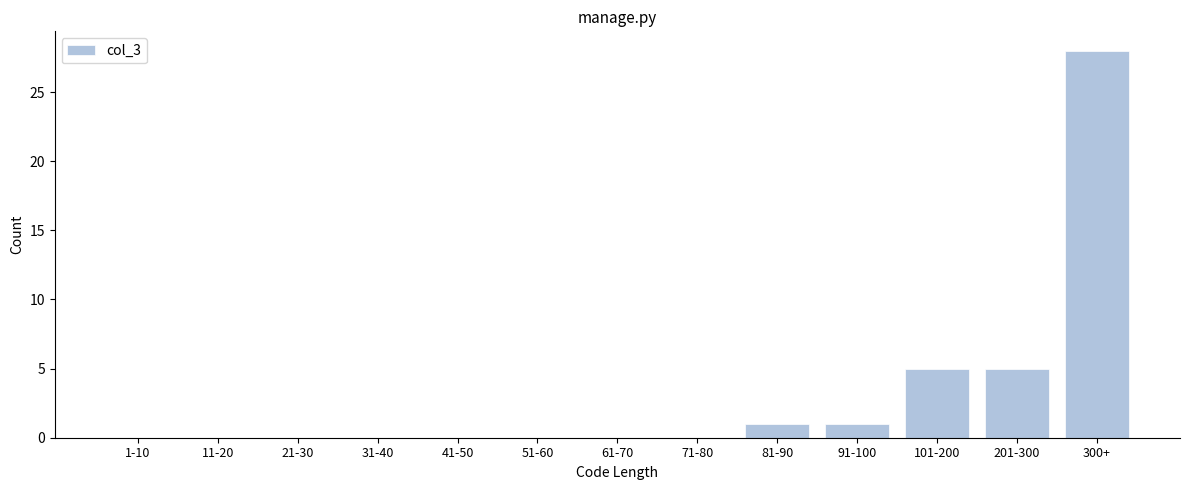

Reading left to right, list all the values displayed in this chart.

1-10=0	11-20=0	21-30=0	31-40=0	41-50=0	51-60=0	61-70=0	71-80=0	81-90=1	91-100=1	101-200=5	201-300=5	300+=28